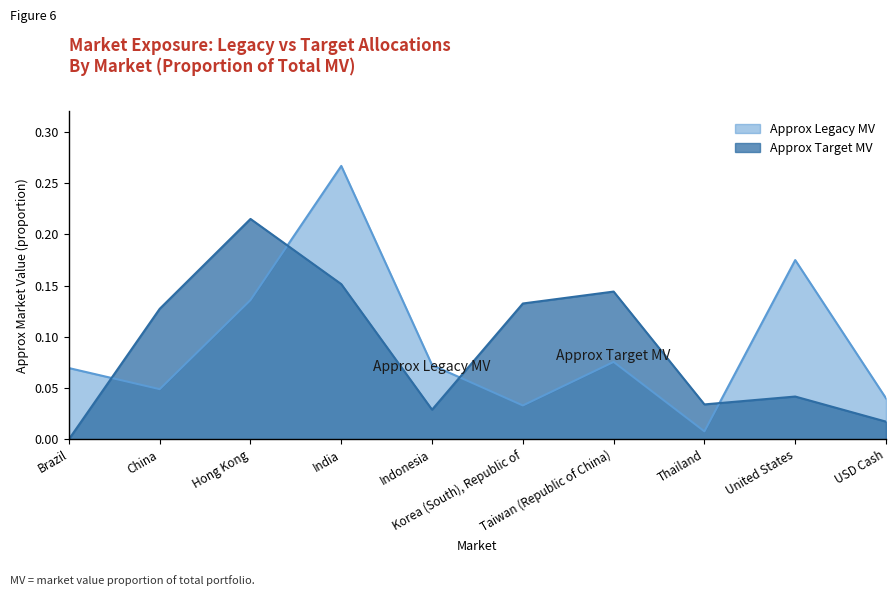

What is the difference between the maximum and second lowest values in the Approx Target MV series?

0.2